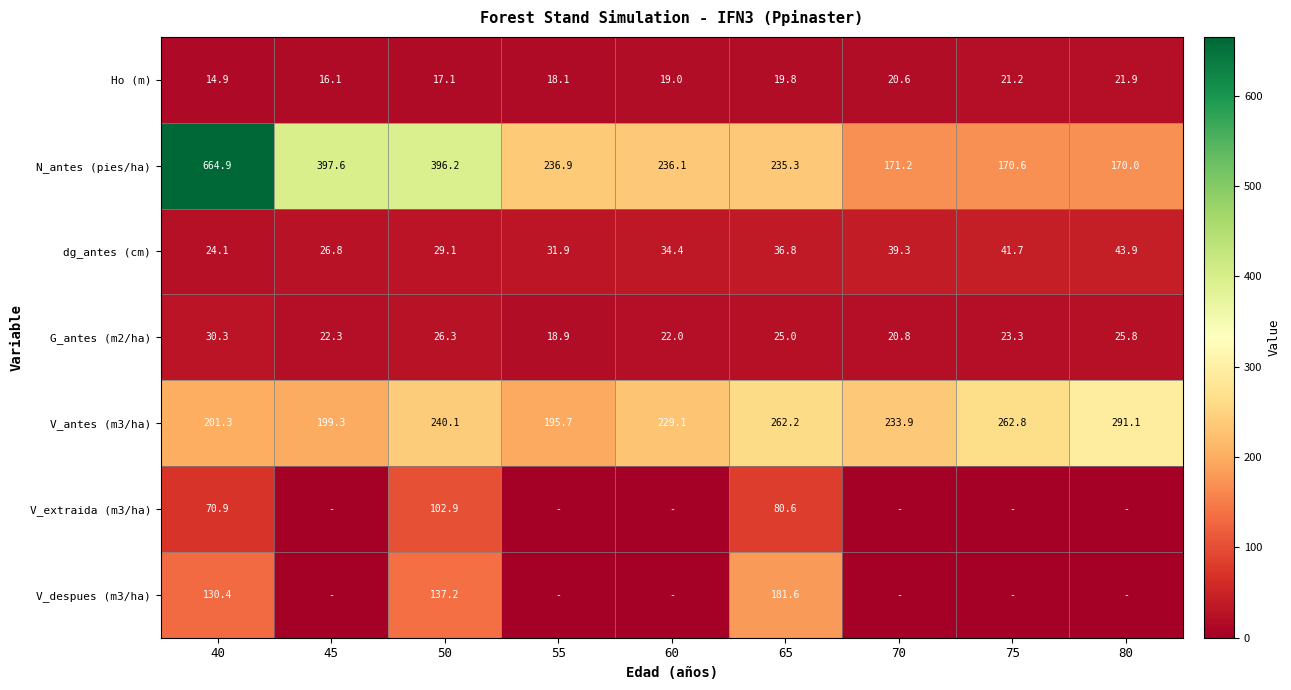

What is the difference between the maximum and minimum values in the dg_antes (cm) series?

19.8